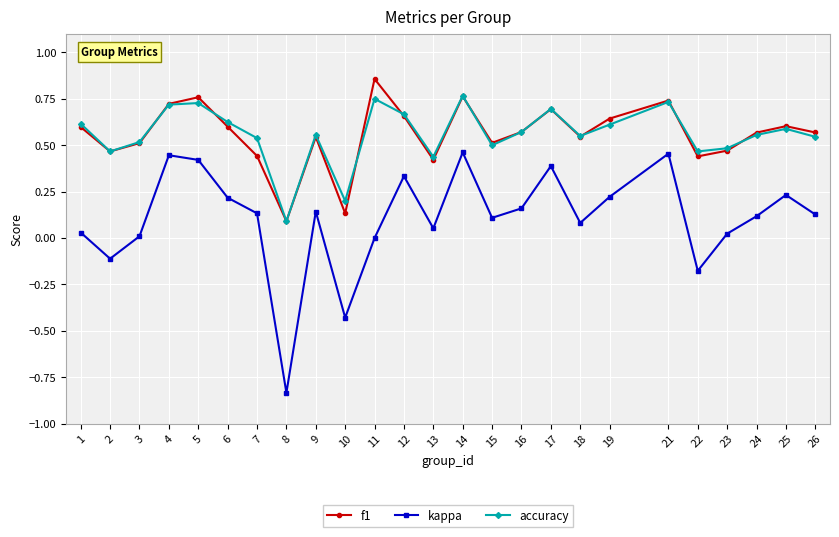

True or false: kappa and accuracy intersect in this chart.

False